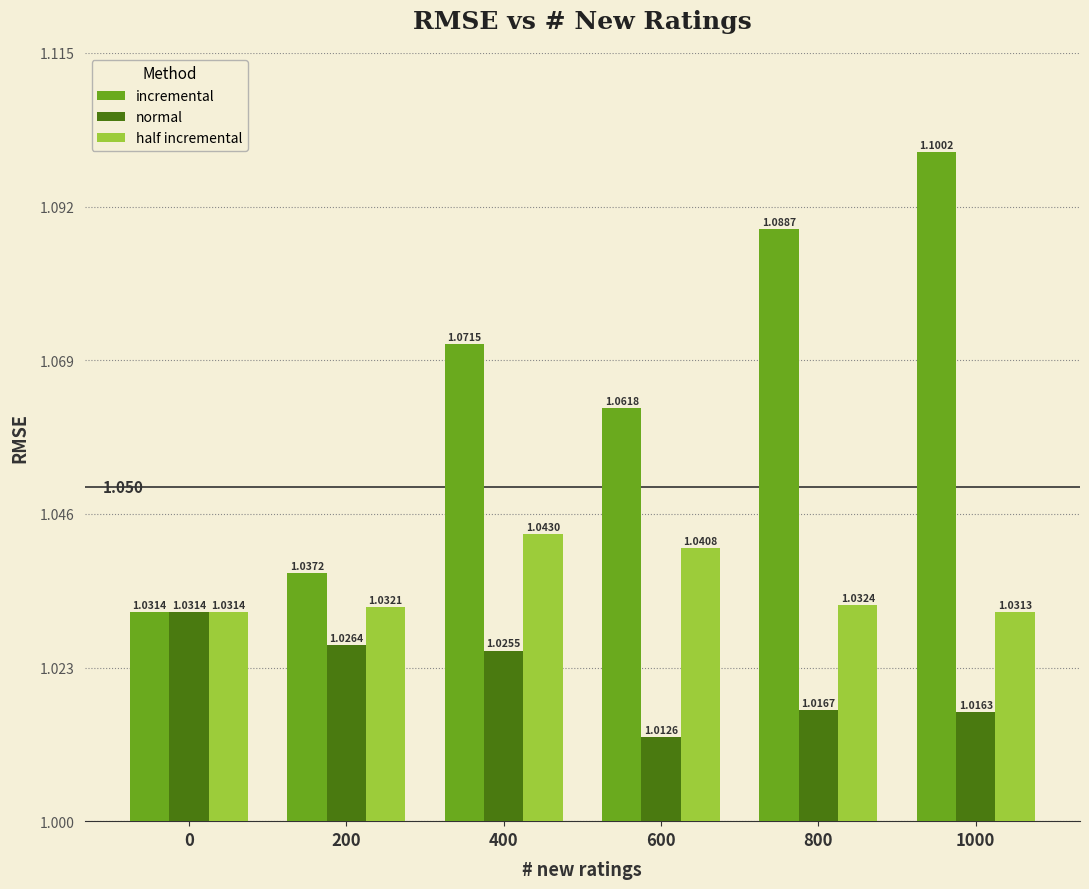

Between 0 and 800, which series saw the biggest shift?

incremental